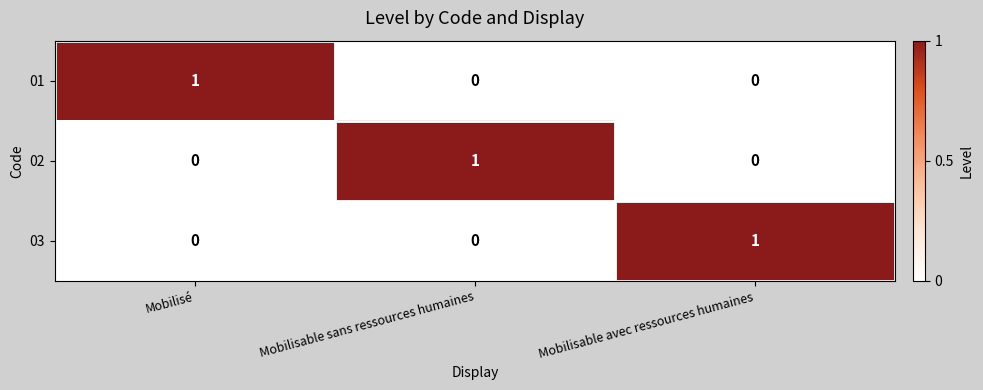

True or false: 02 has a value of 0 at Mobilisable avec ressources humaines.

True